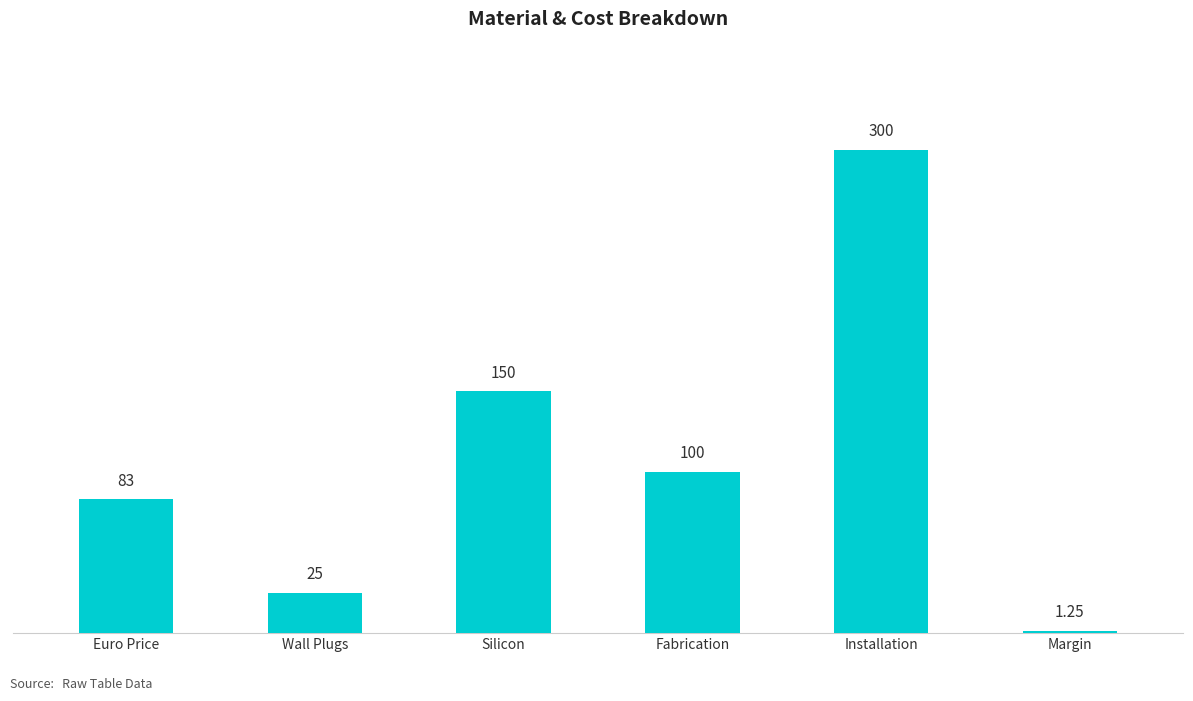

What is the label of the 1st bar from the left?

Euro Price